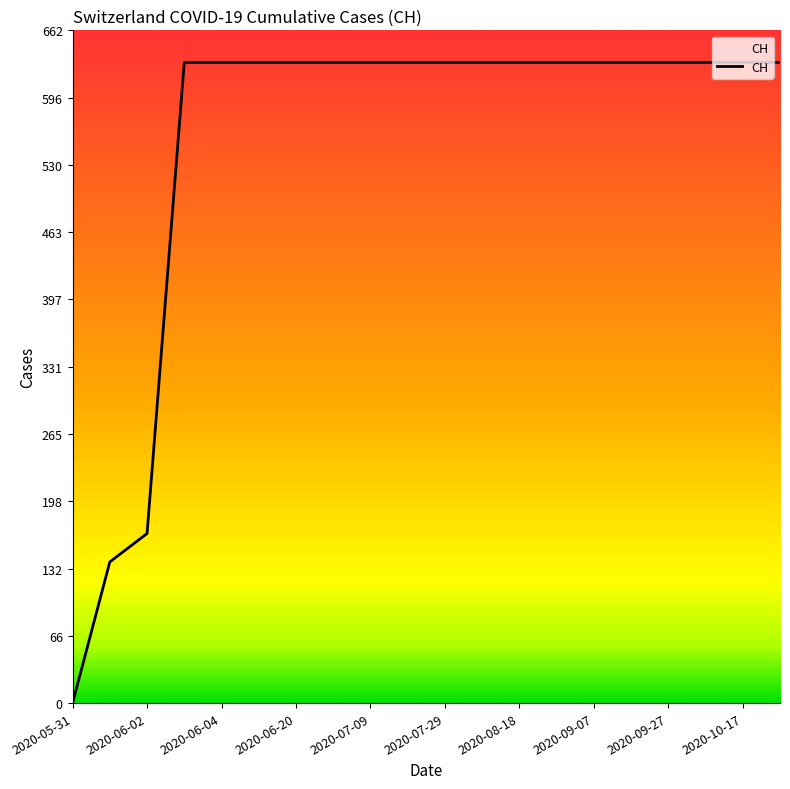

What is the maximum value shown in the chart?

631